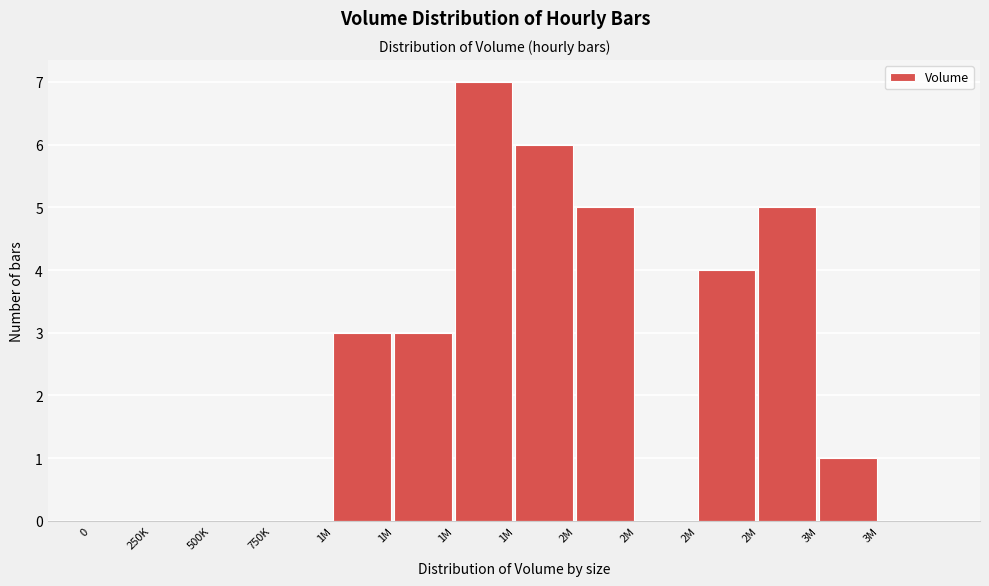

Count the number of categories in the chart.

14